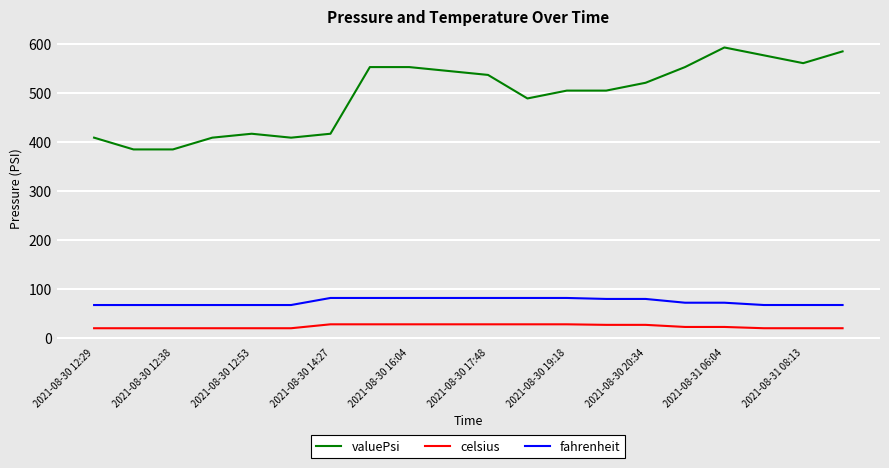

True or false: fahrenheit and celsius intersect in this chart.

False